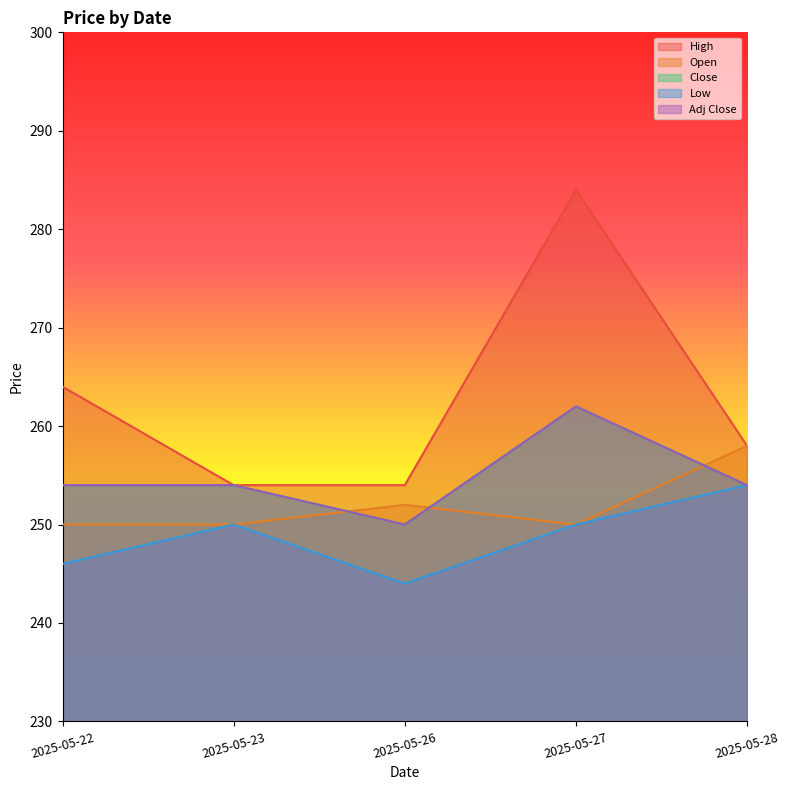

Where do Open and Adj Close first cross each other?

2025-05-23 and 2025-05-26